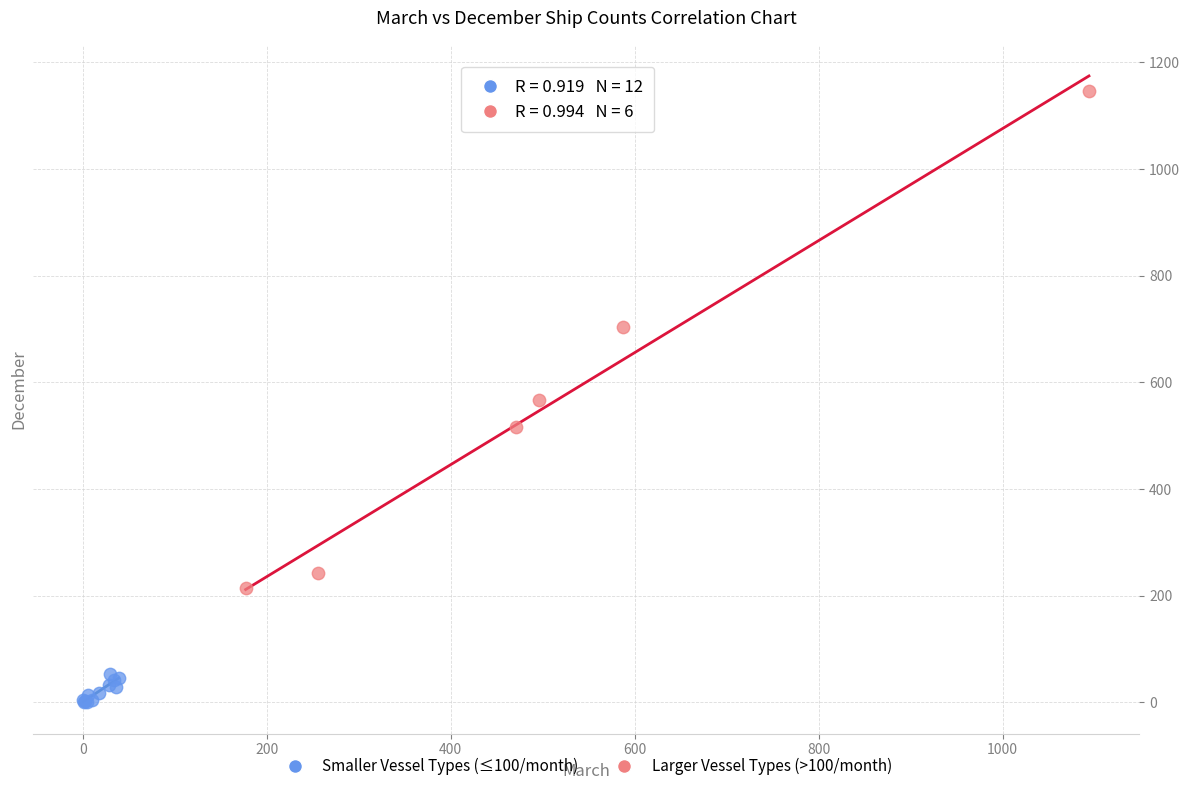

What are all the series names shown in the legend?

Smaller Vessel Types (≤100/month), Larger Vessel Types (>100/month)